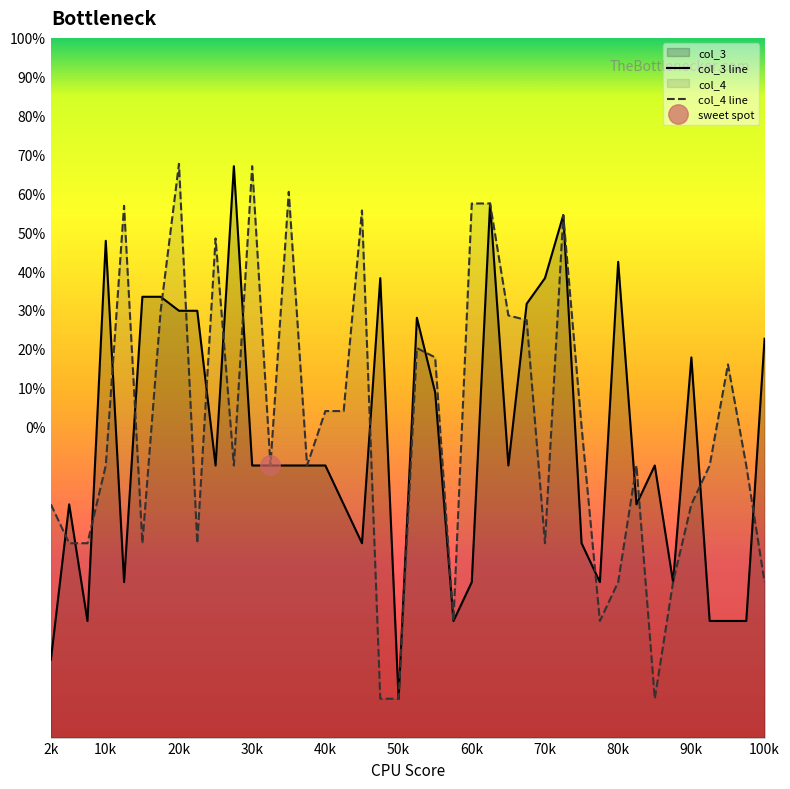

What is the average value of the col_4 line series?

-0.4